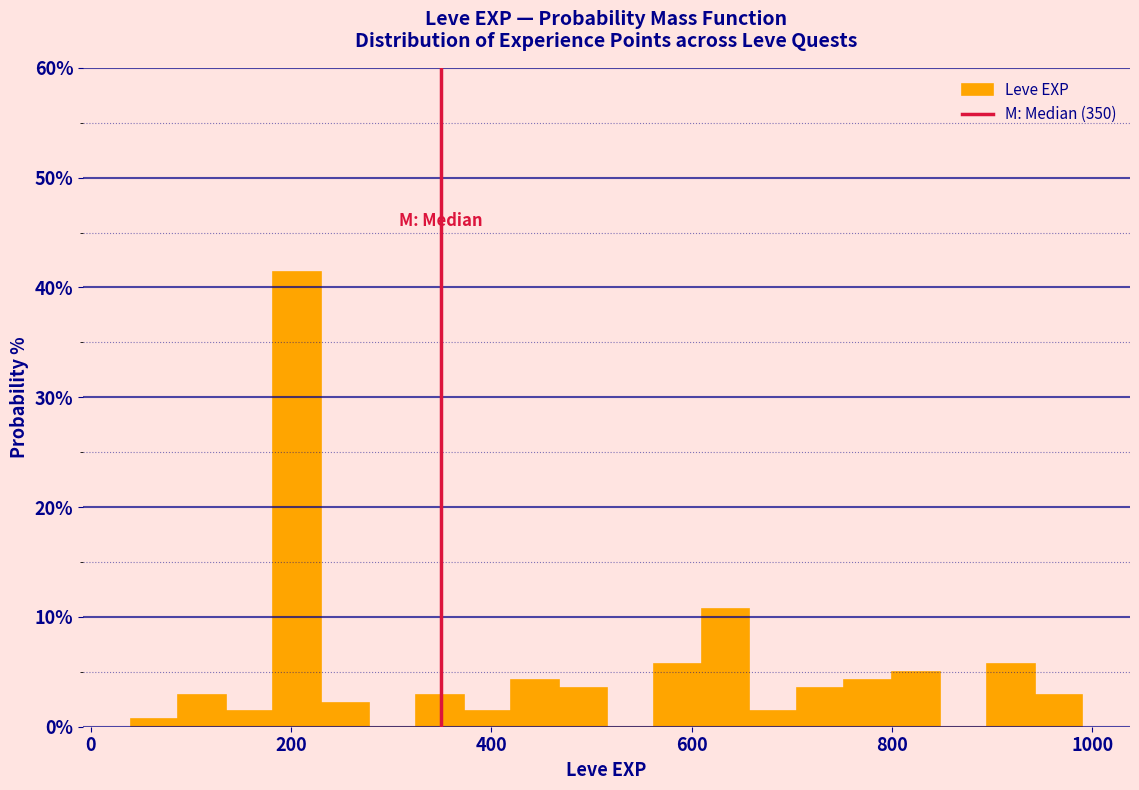

Read against the x-axis, roughly where is the centre of the tallest bar?

200